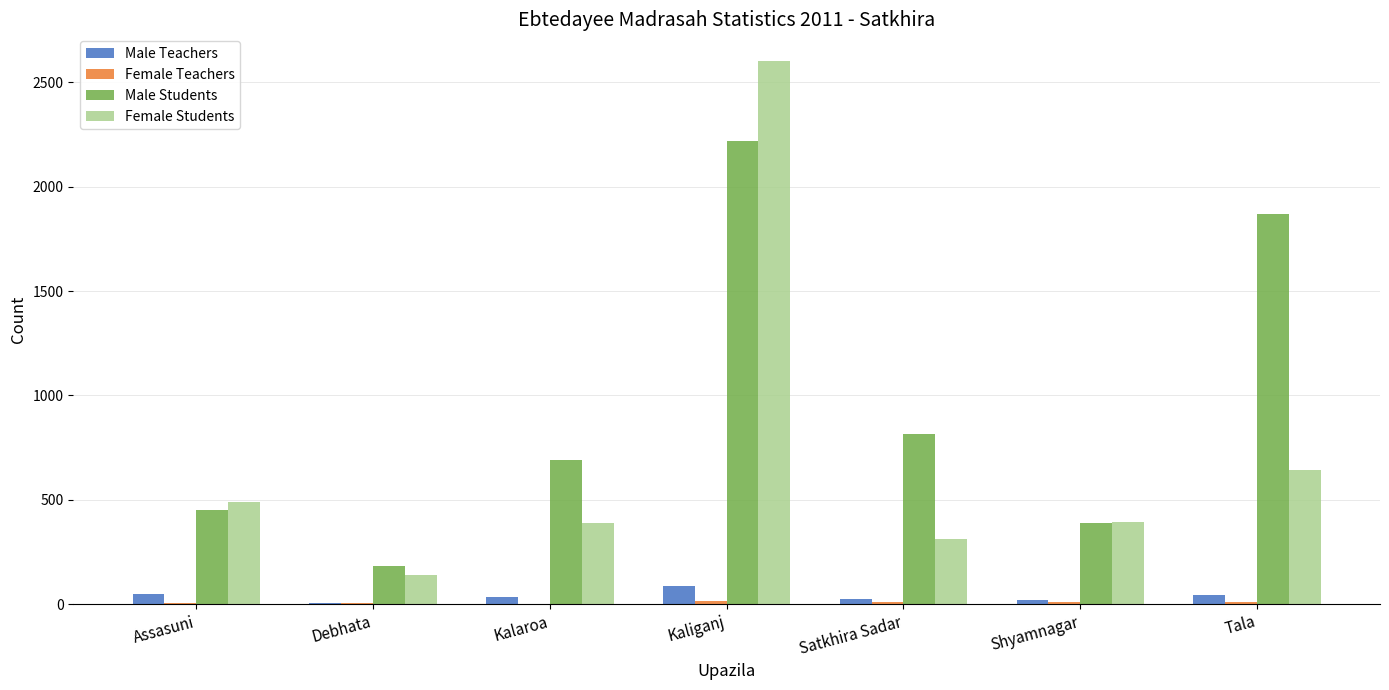

At which label does Female Students reach its peak?

Kaliganj